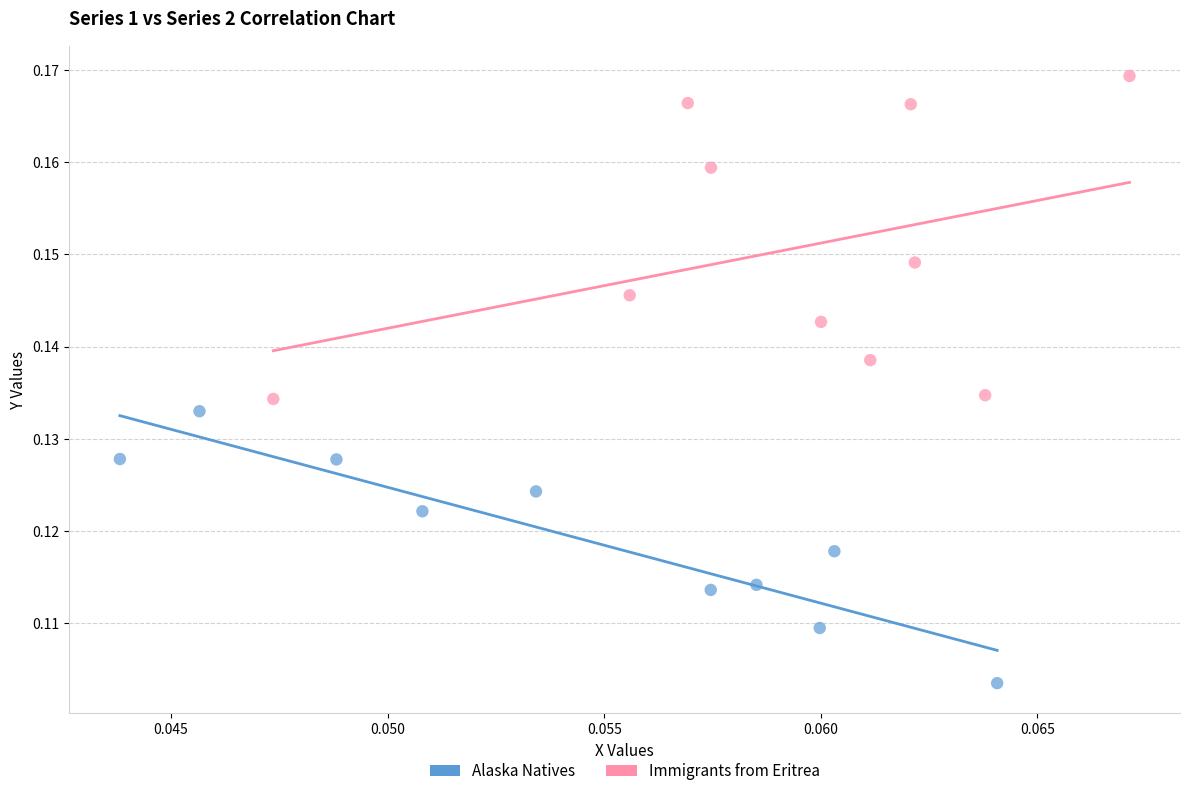

Which series reaches the maximum Y coordinate?

Immigrants from Eritrea